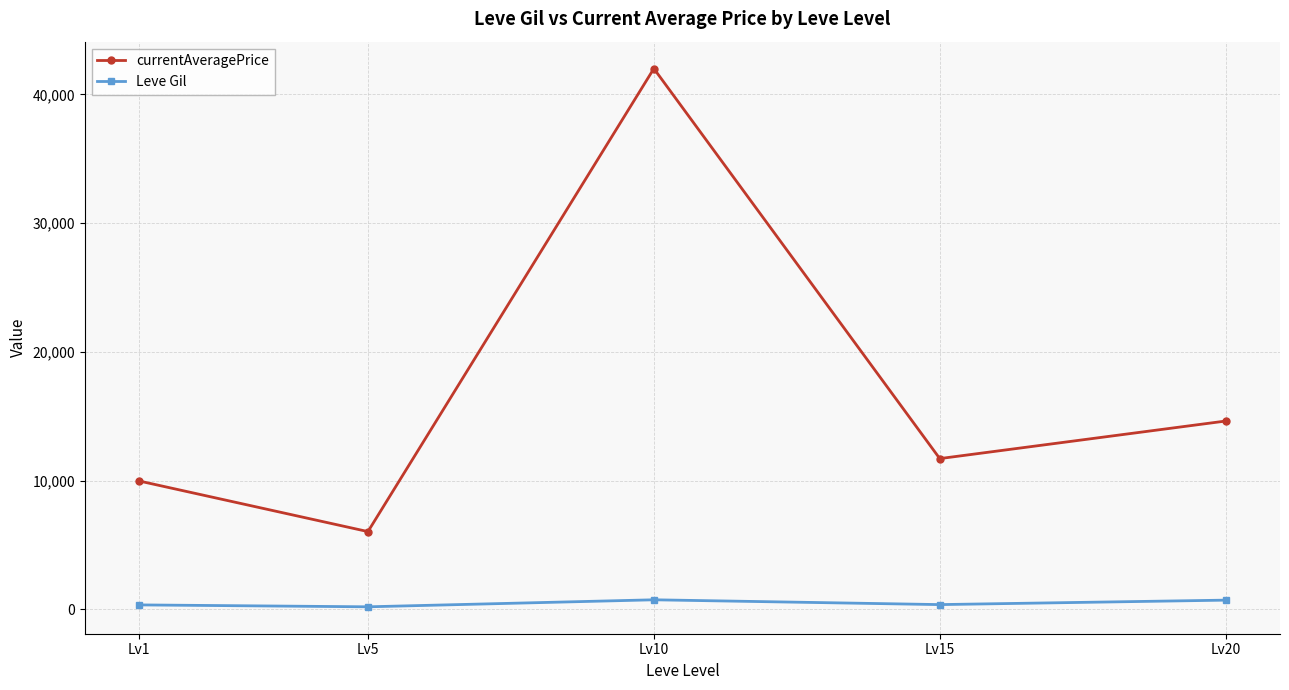

What is the sum of all Leve Gil values?

2391.5